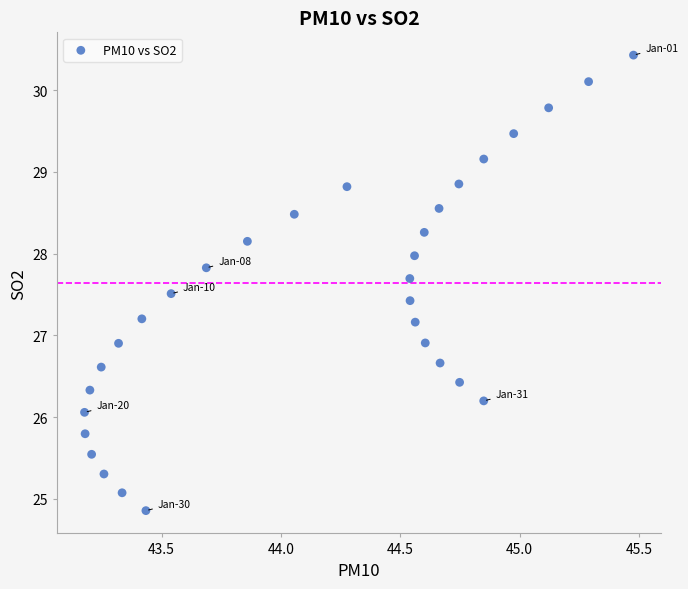

What is the range of Y values (max minus min)?

5.6